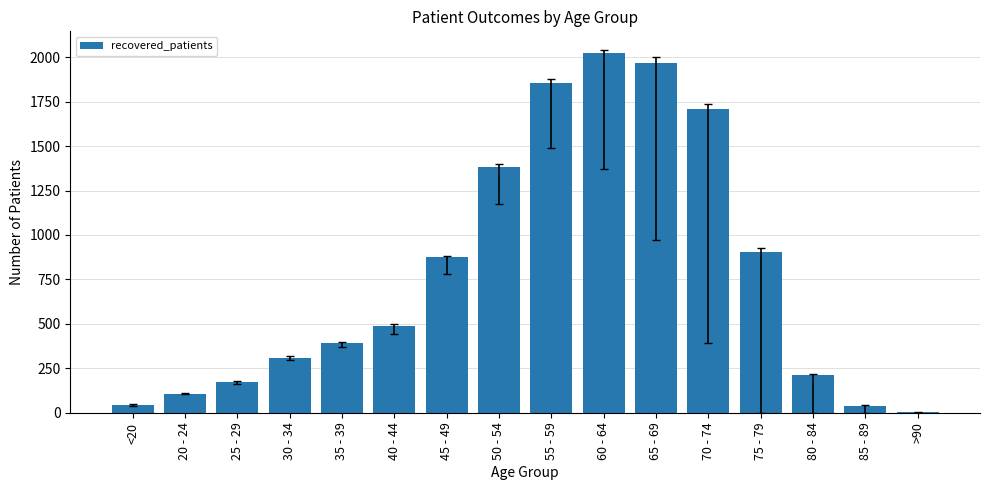

Which category has the highest value across all series?

60 - 64